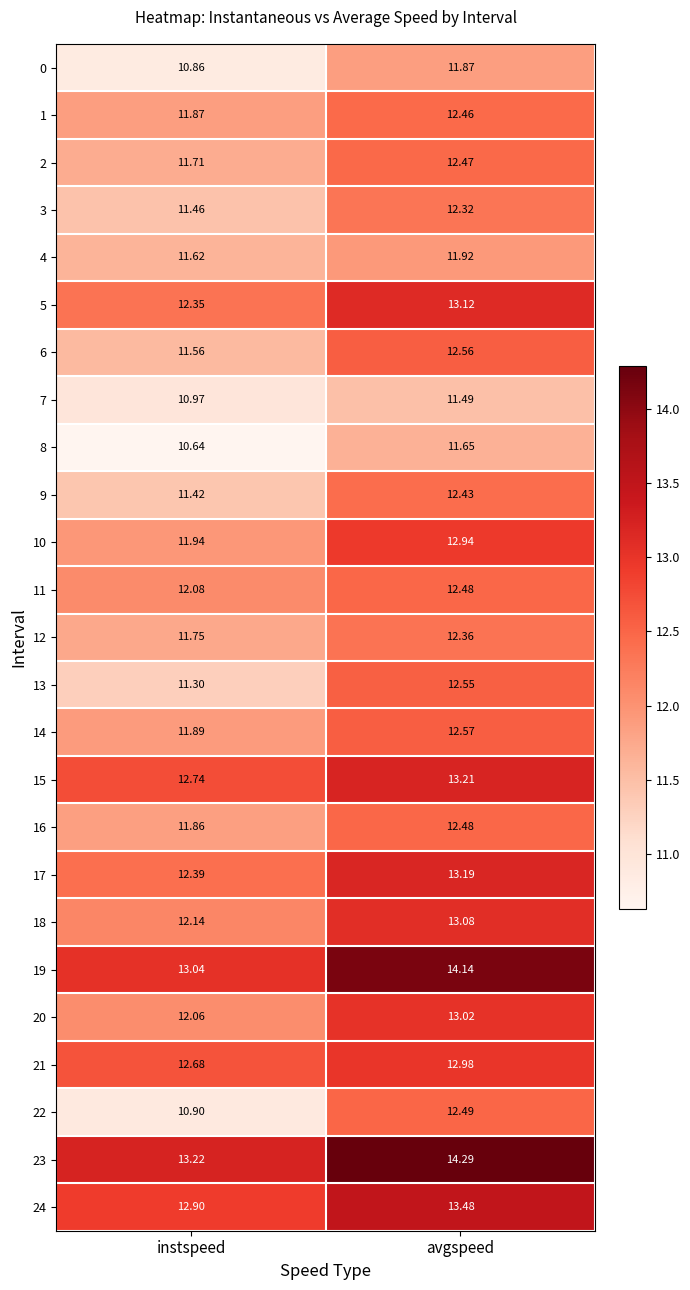

At which label does 10 first exceed 12?

avgspeed